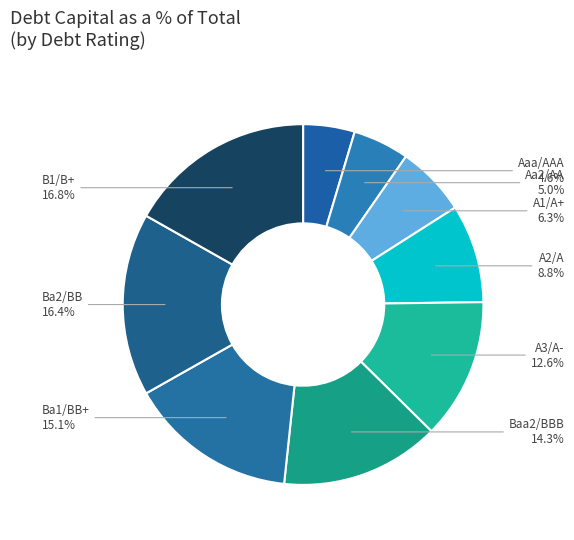

Which slice is the smallest?

Aaa/AAA